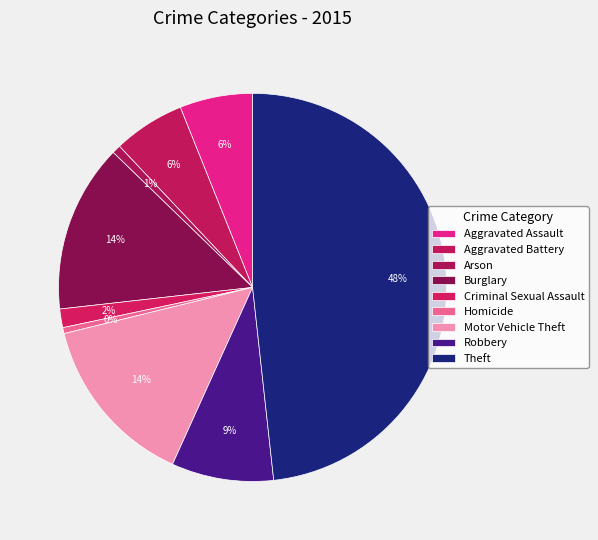

Count the number of slices in the pie.

9